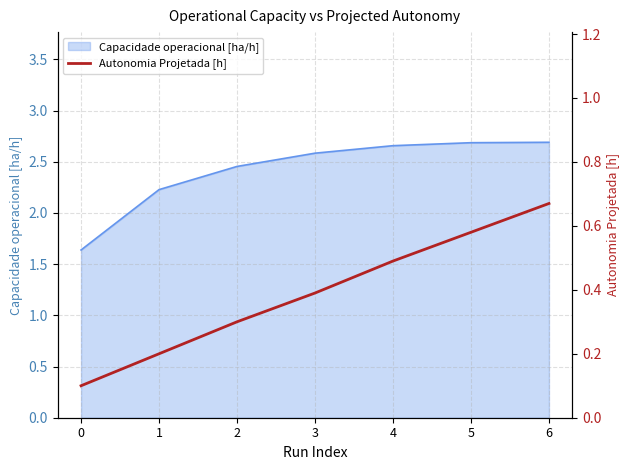

Reading left to right, list all the values displayed in this chart.

0=0.1	1=0.2	2=0.3	3=0.4	4=0.5	5=0.6	6=0.7